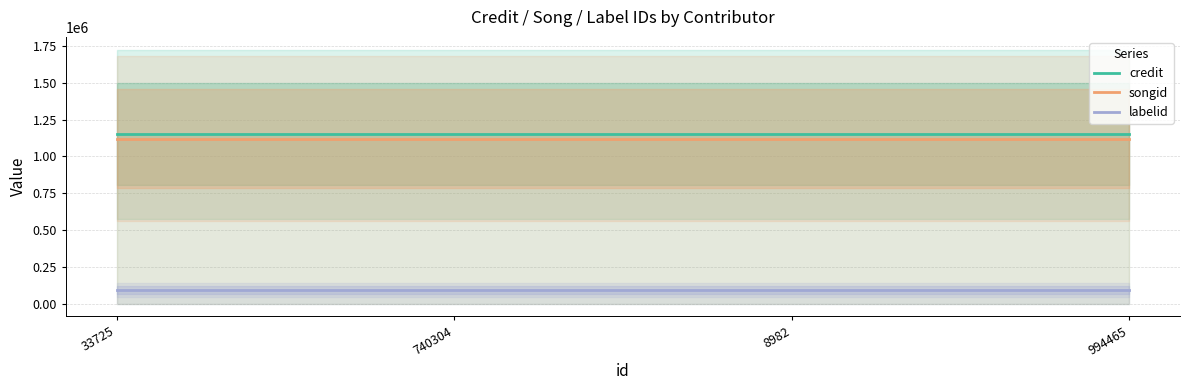

At which label does credit reach its peak?

33725